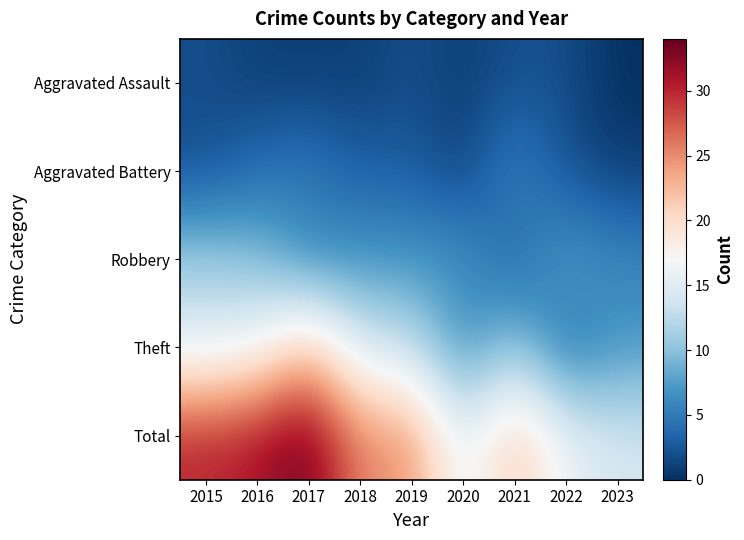

At 2023, list the series in order from largest to smallest.

Total, Theft, Robbery, Aggravated Battery, Aggravated Assault